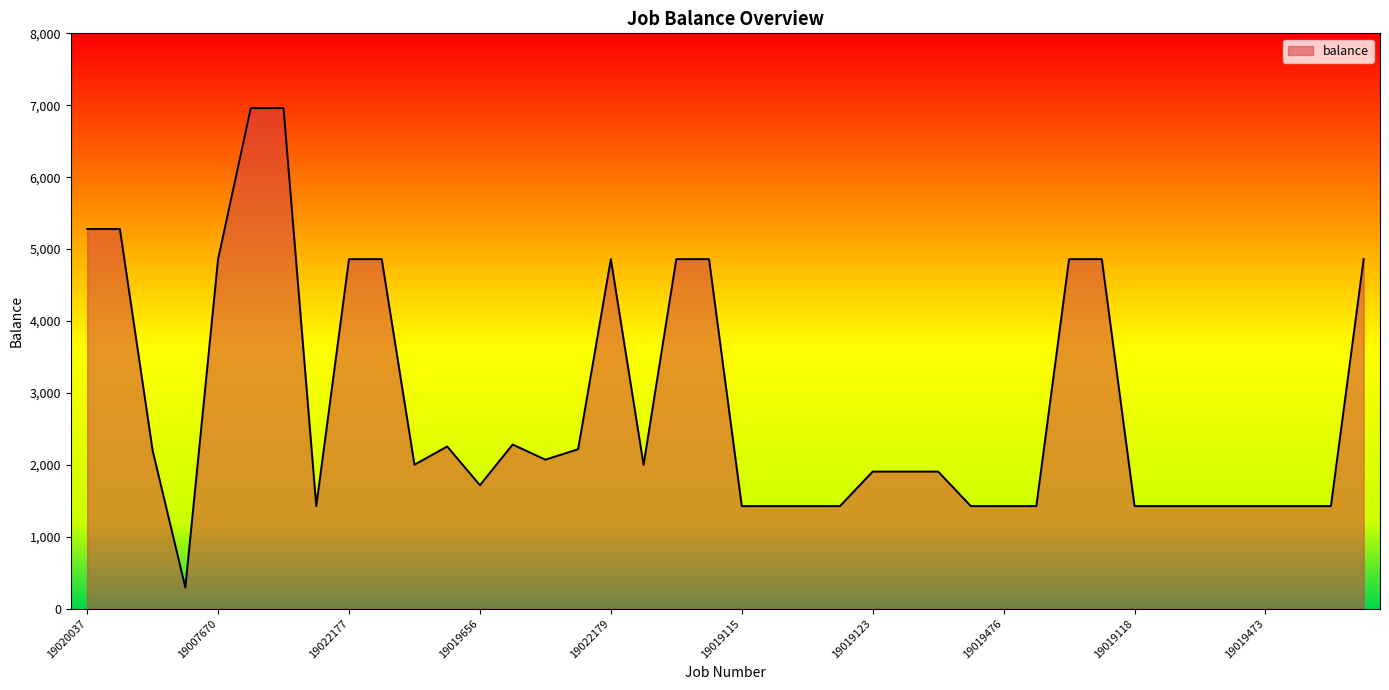

What is the smallest value displayed?

294